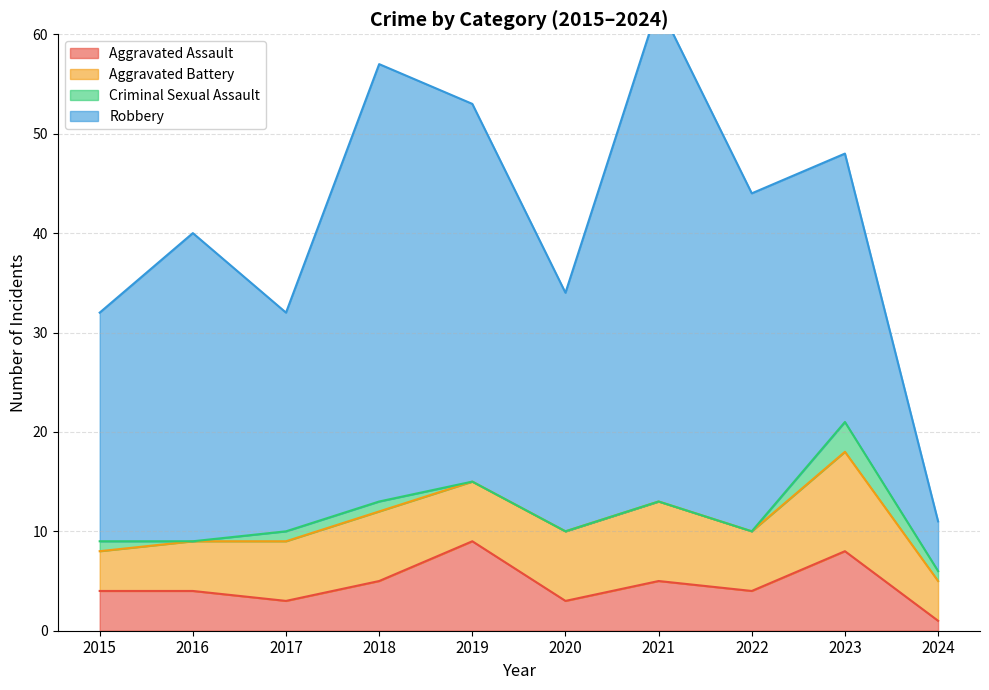

Rank the series at 2017 from lowest to highest value.

Criminal Sexual Assault, Aggravated Assault, Aggravated Battery, Robbery